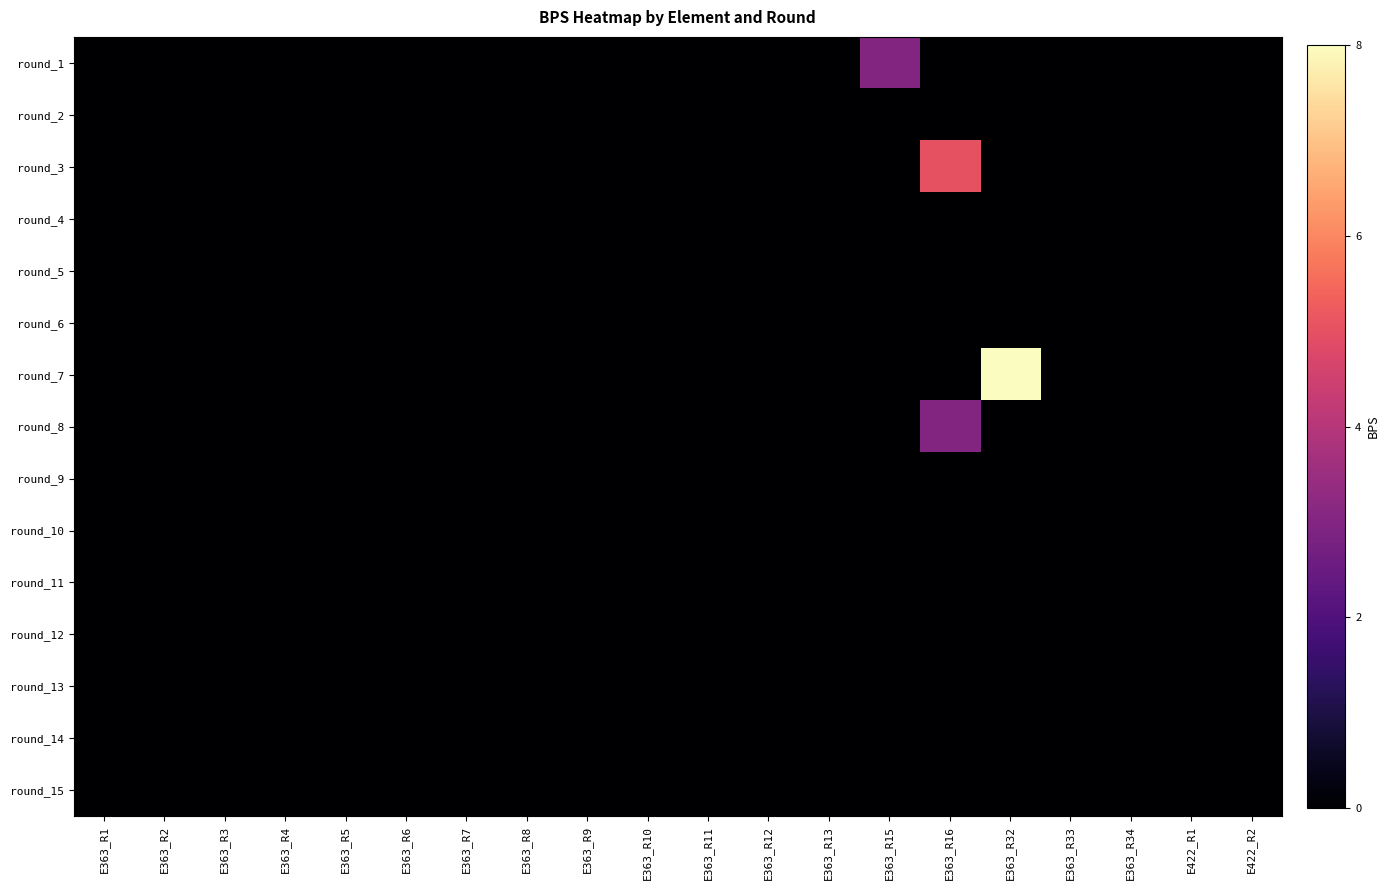

How many series are shown in this chart?

15